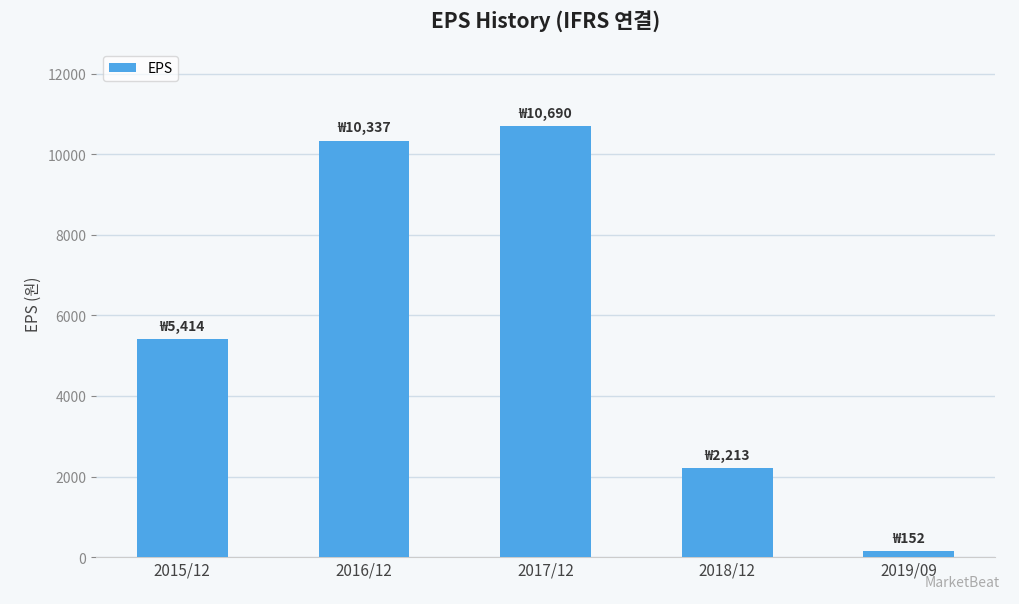

The value at 2015/12 is 3202. True or false?

False